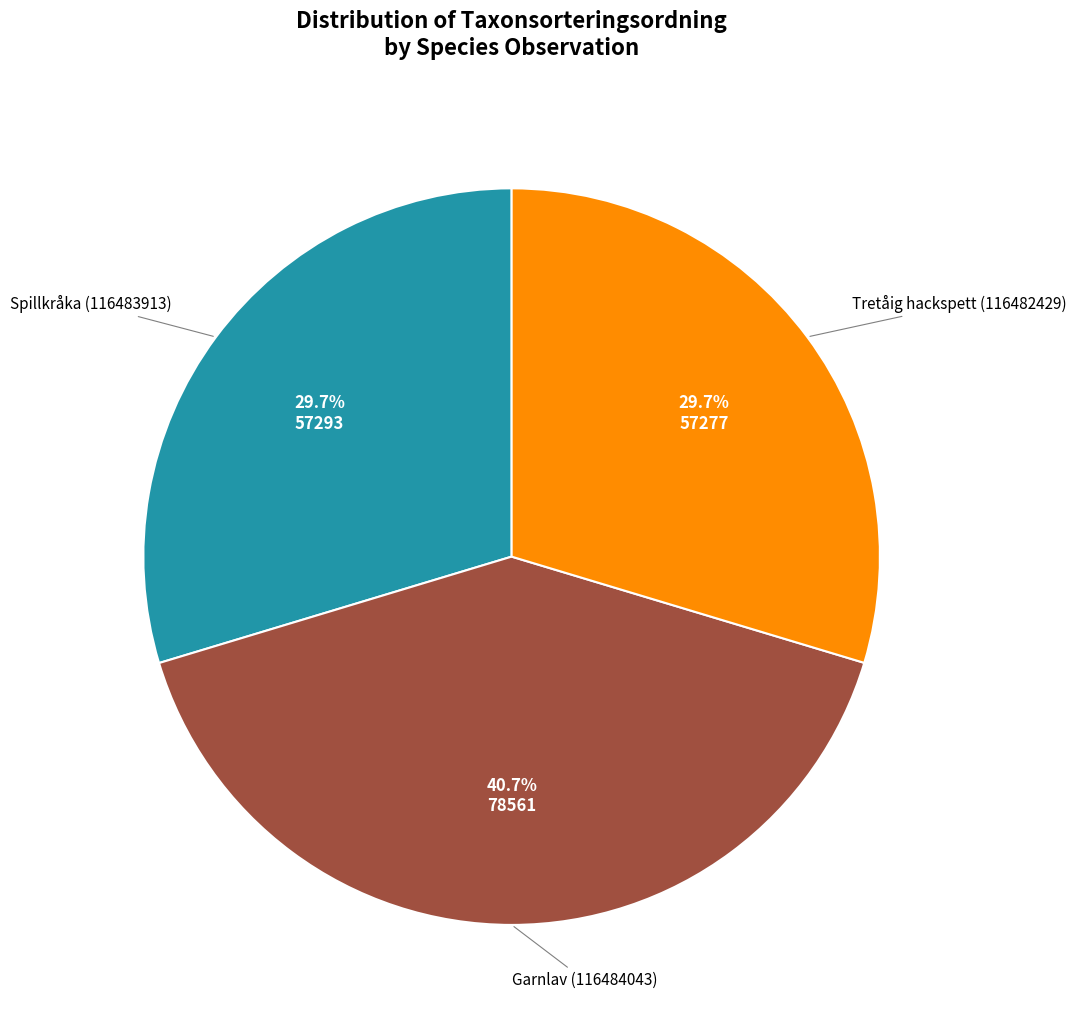

Does any single category account for the majority?

No